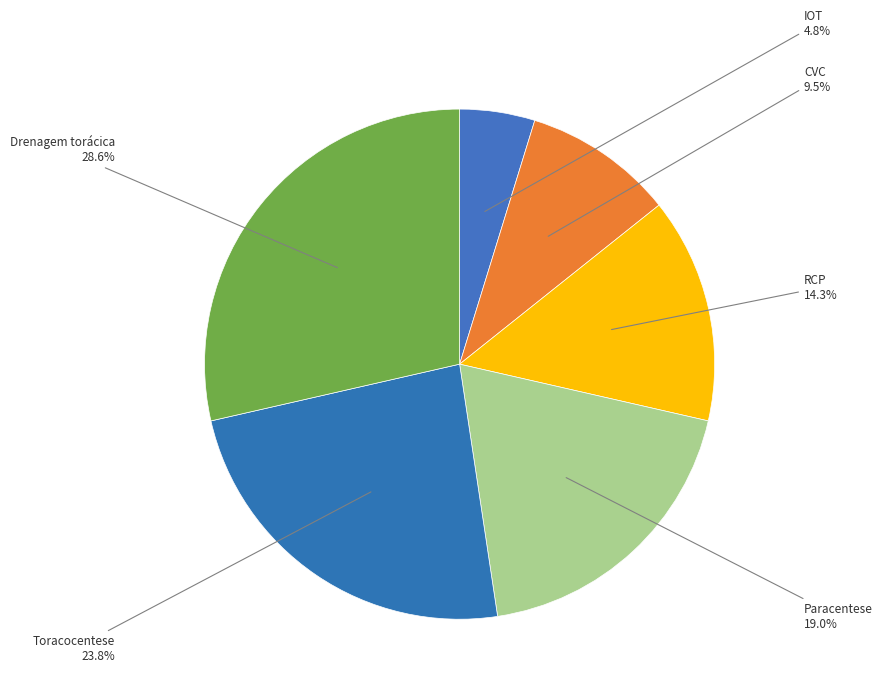

What percentage do CVC and RCP together represent?

23.8%